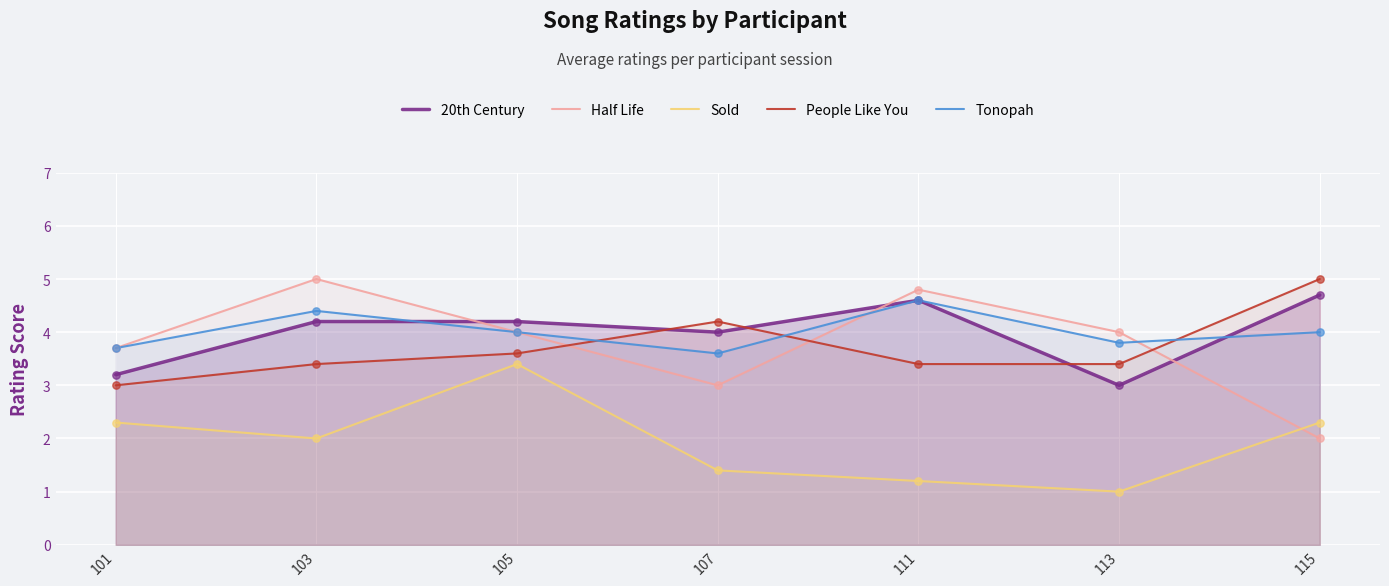

At which category is the sum across all series the highest?

105